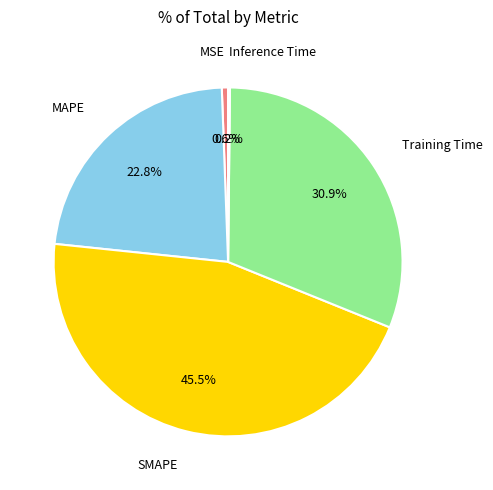

Is there any slice that represents more than half of the pie?

No